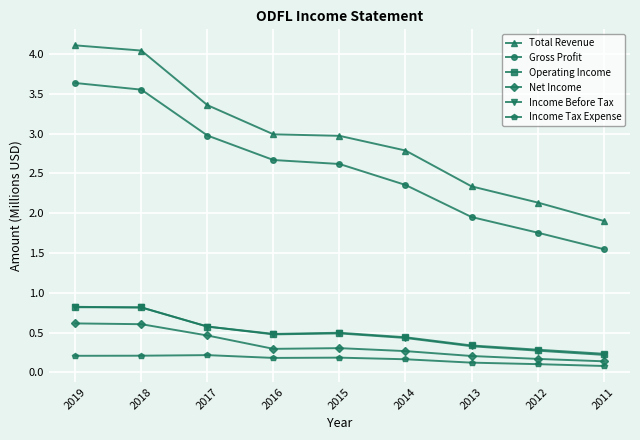

Is it true that Income Before Tax equals 0.1 at 2013?

False